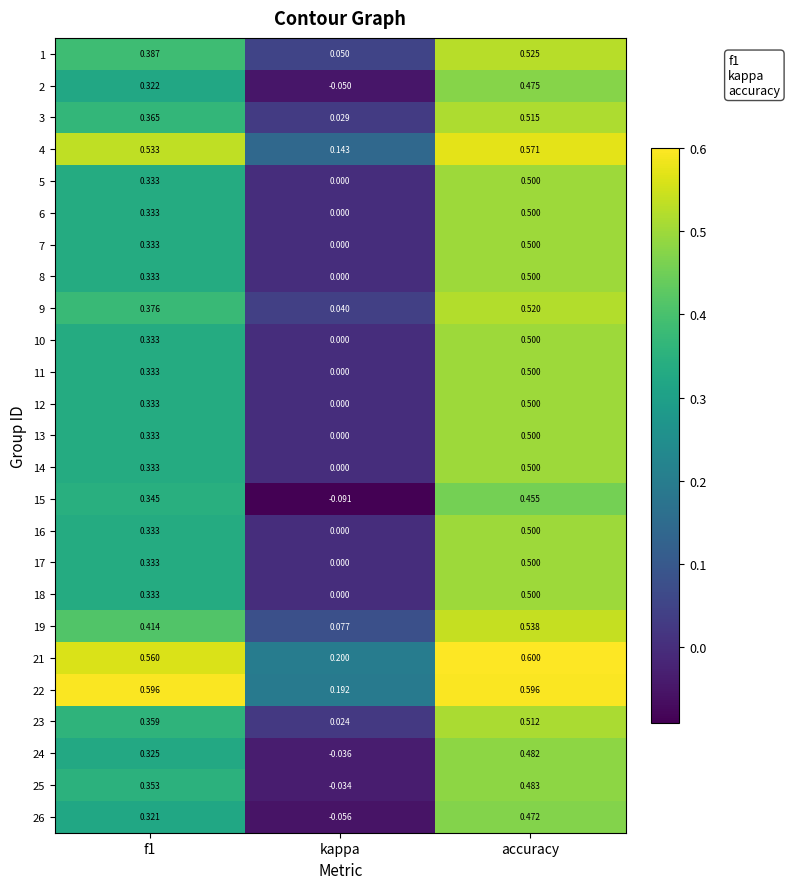

How many categories are shown in the chart?

3